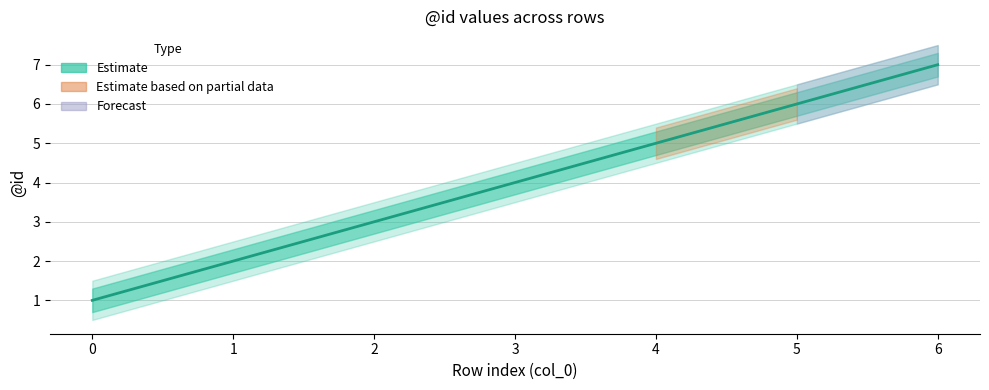

List the labels in order of value, largest first.

6, 5, 4, 3, 2, 1, 0